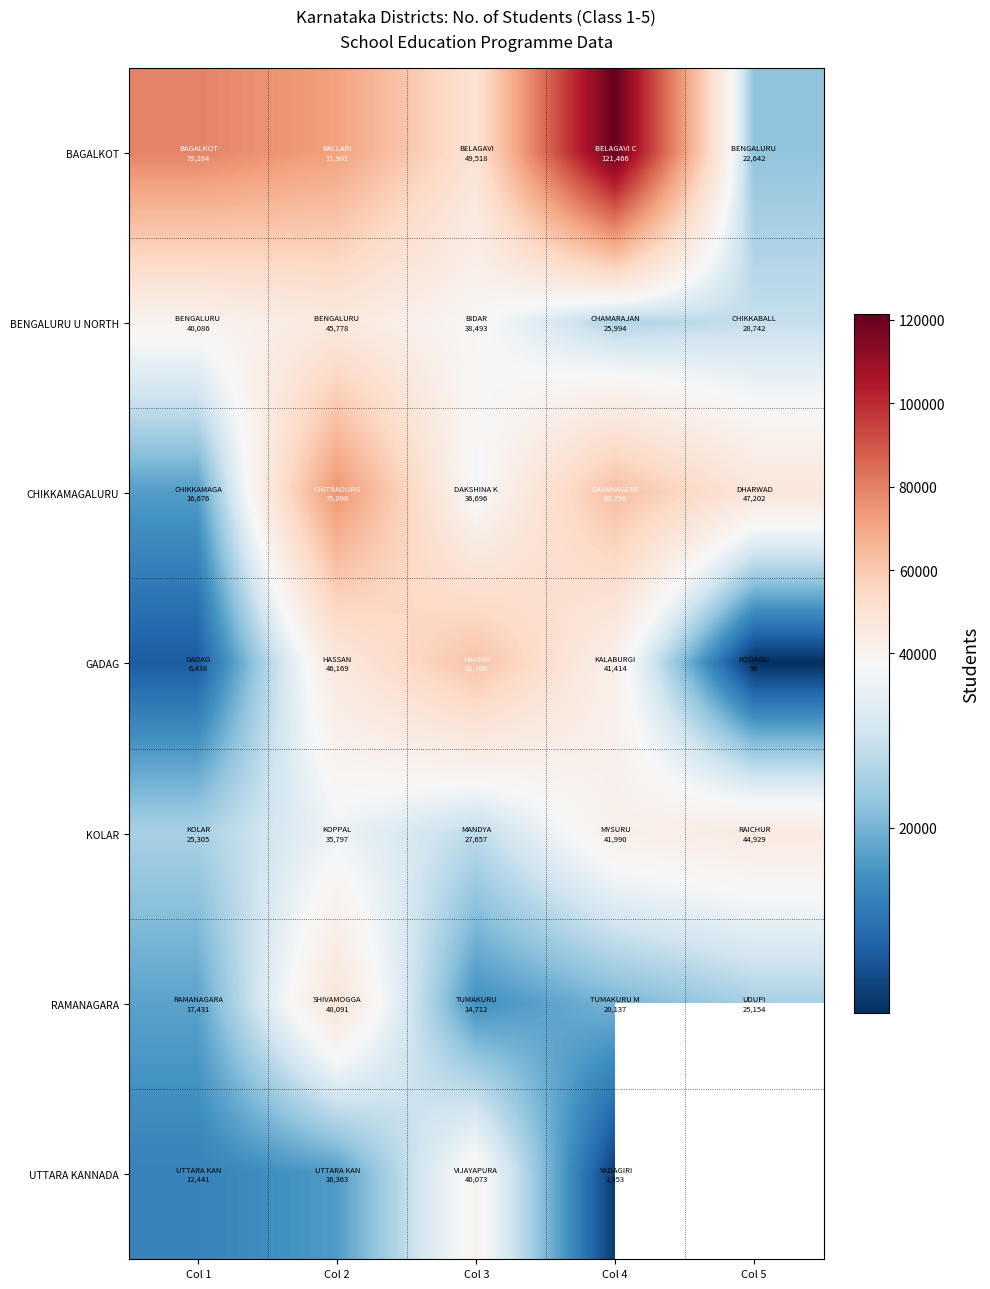

What is the smallest value displayed?

99.0